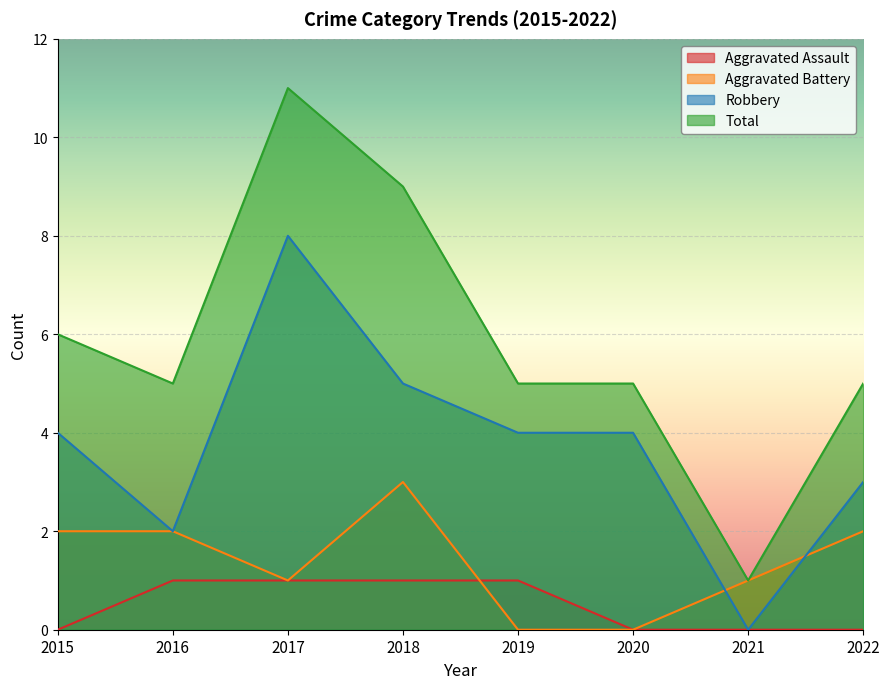

How many values in the Robbery series exceed 4?

2